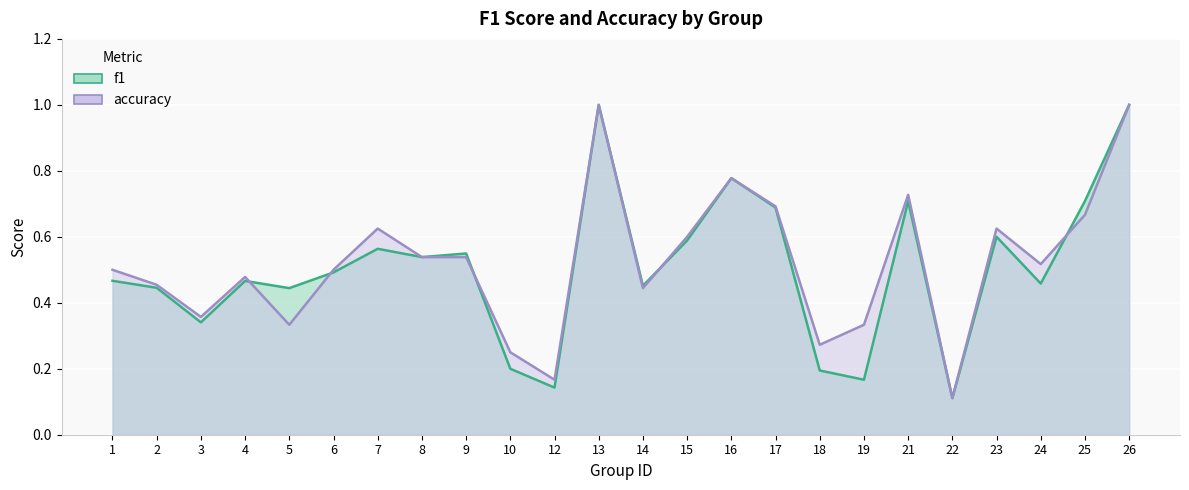

At which label does accuracy reach its peak?

13